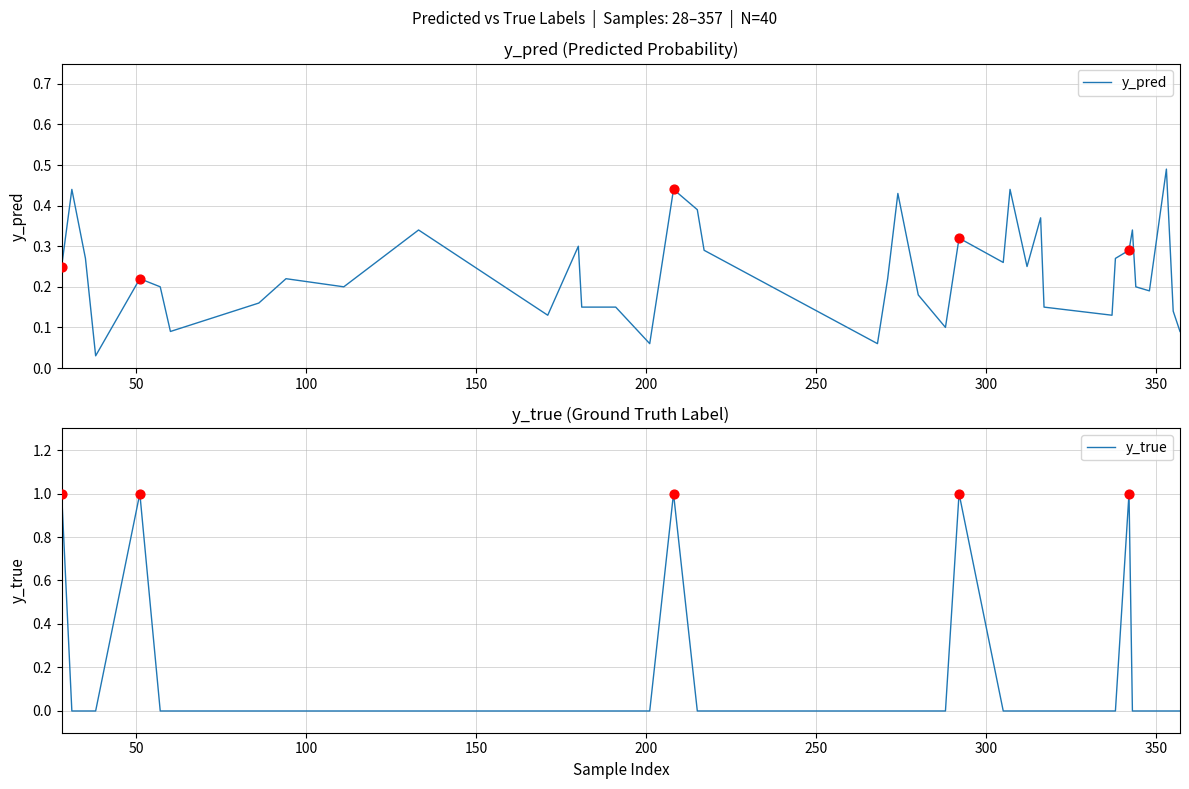

What are all the series names shown in the legend?

y_pred, y_true